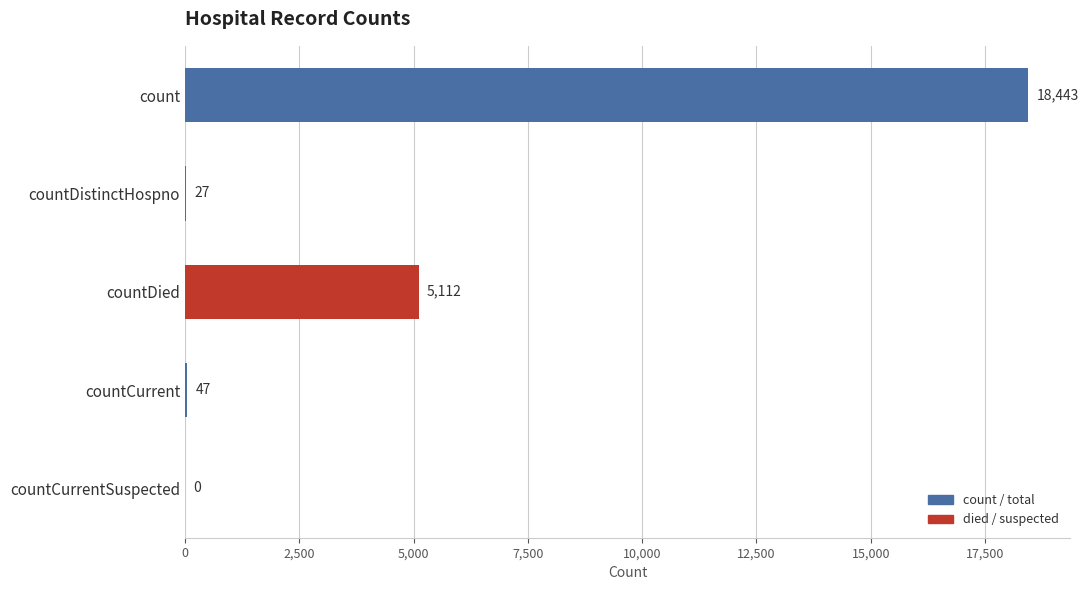

True or false: the data shows 9043 at countDied.

False